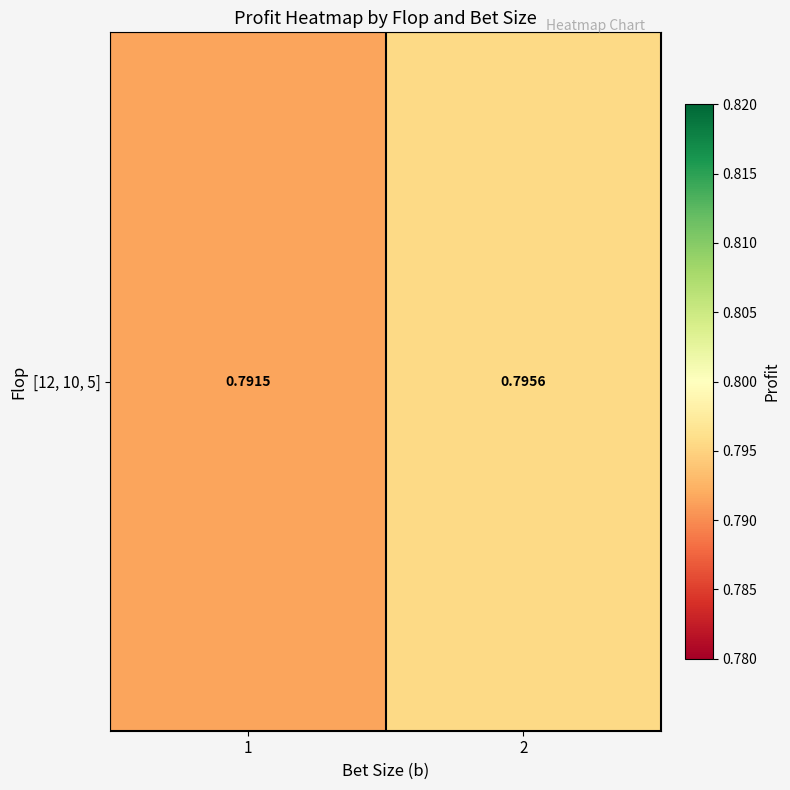

What is the minimum value shown in the chart?

0.8